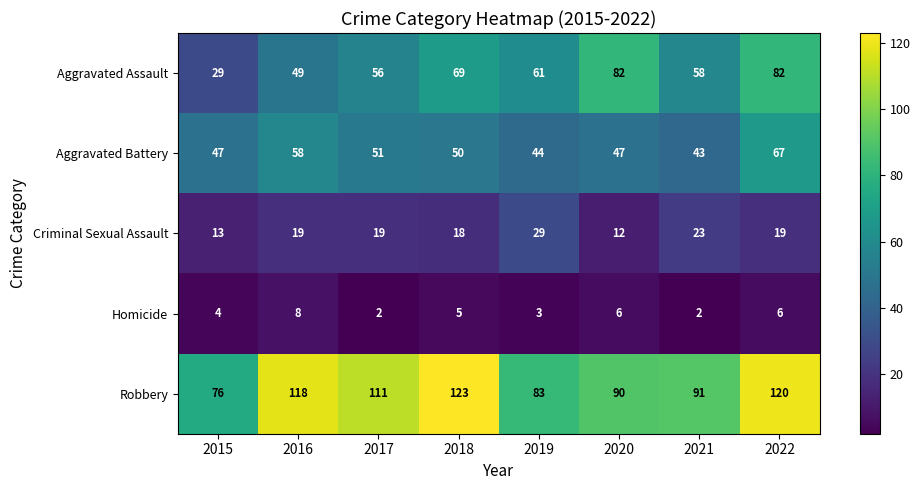

What value does the Aggravated Battery series have at 2020, to the nearest 10?

50